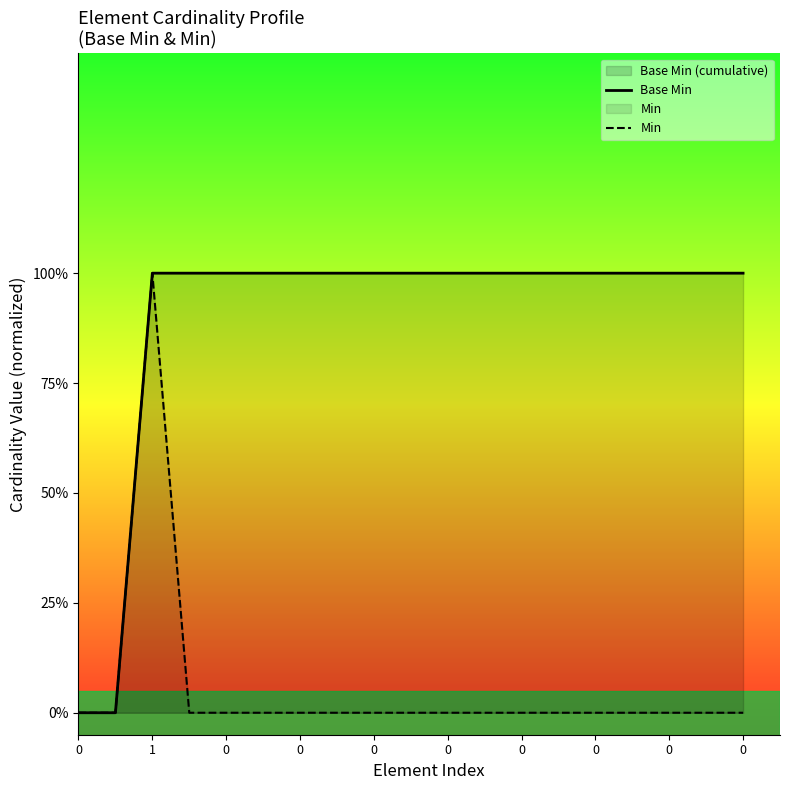

Is it true that Min equals 0 at 0?

True